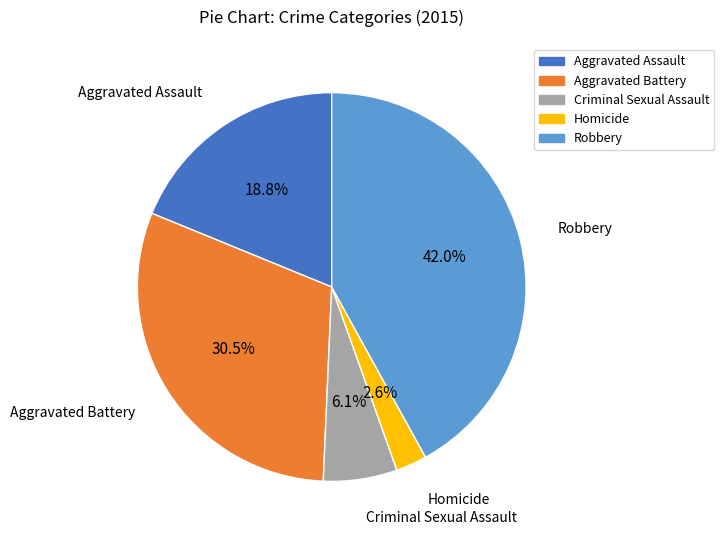

Rank the categories by value from highest to lowest.

Robbery, Aggravated Battery, Aggravated Assault, Criminal Sexual Assault, Homicide